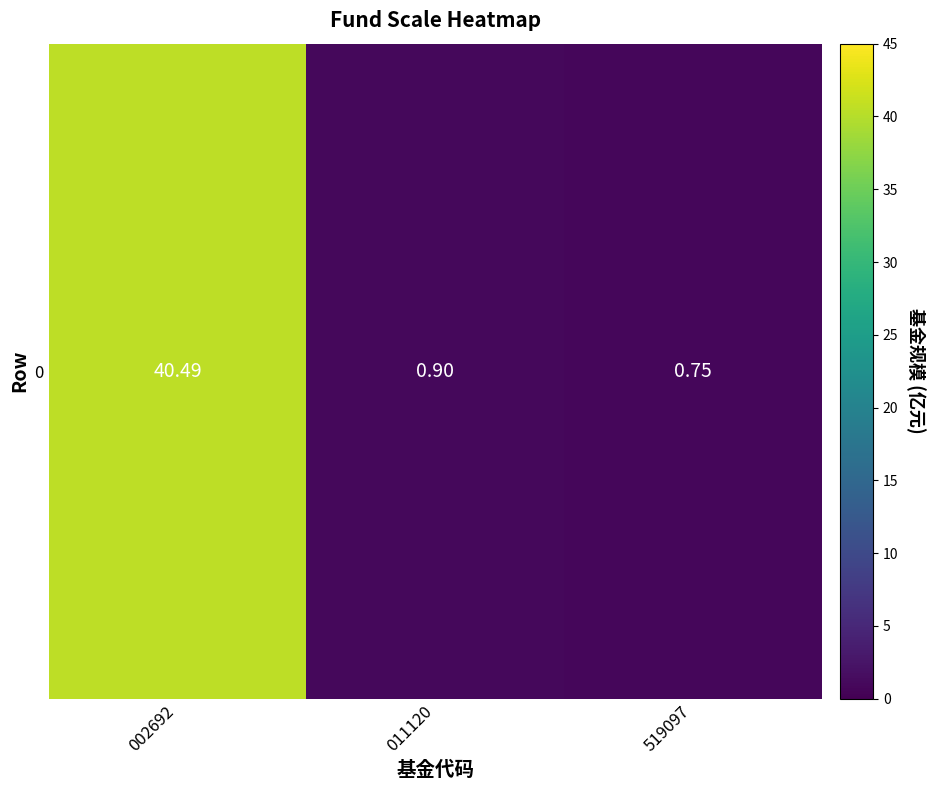

List the labels in order of value, smallest first.

519097, 011120, 002692